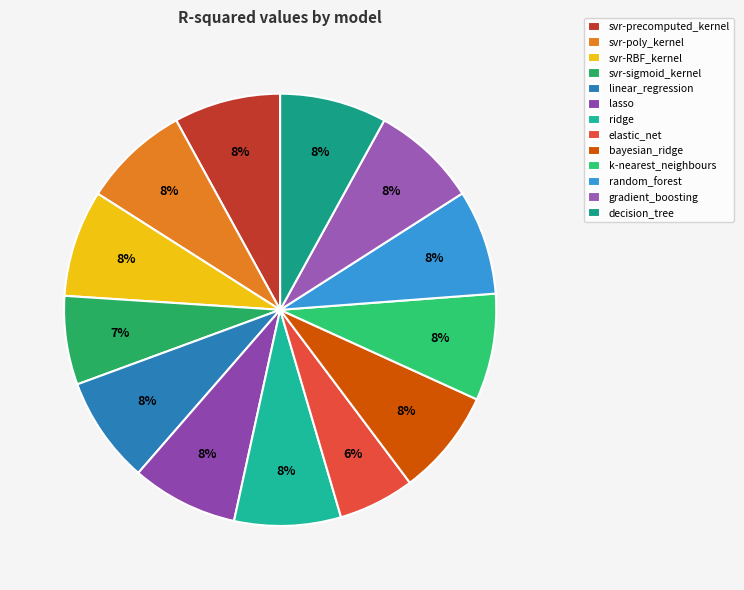

How many segments does this pie chart have?

13